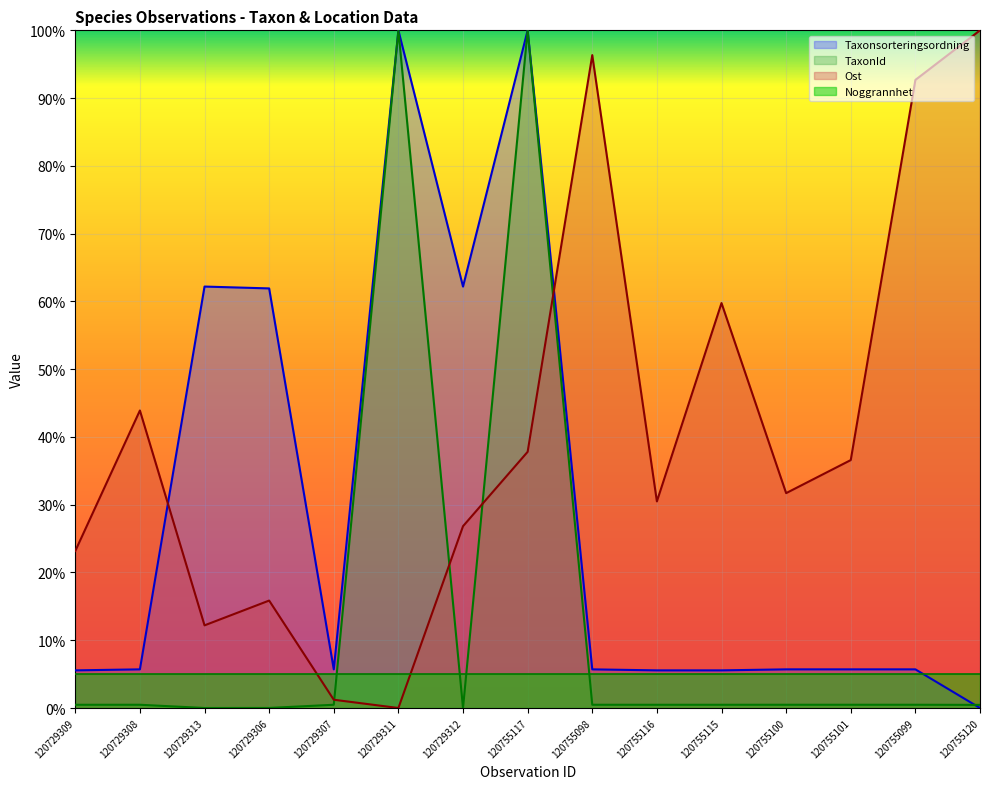

At 120755116, list the series in order from smallest to largest.

TaxonId, Taxonsorteringsordning, Ost